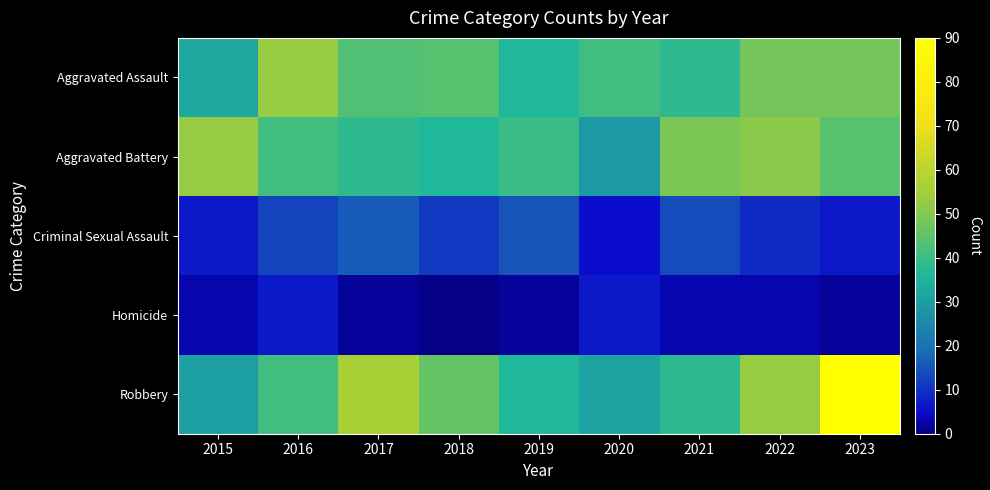

List the series in order of their peak value, lowest first.

Homicide, Criminal Sexual Assault, Aggravated Assault, Aggravated Battery, Robbery